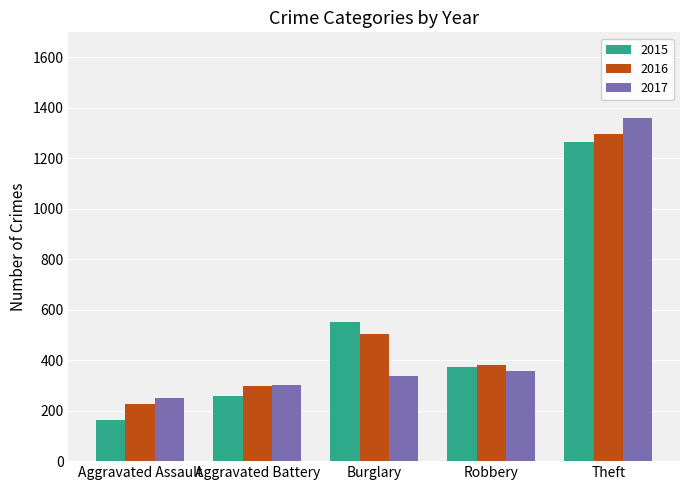

What is the total value across all series at Aggravated Assault?

640